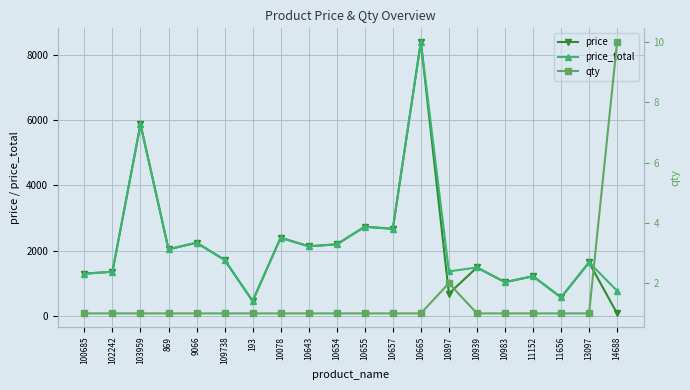

What is the difference between the highest and lowest values at 103959?

5871.5